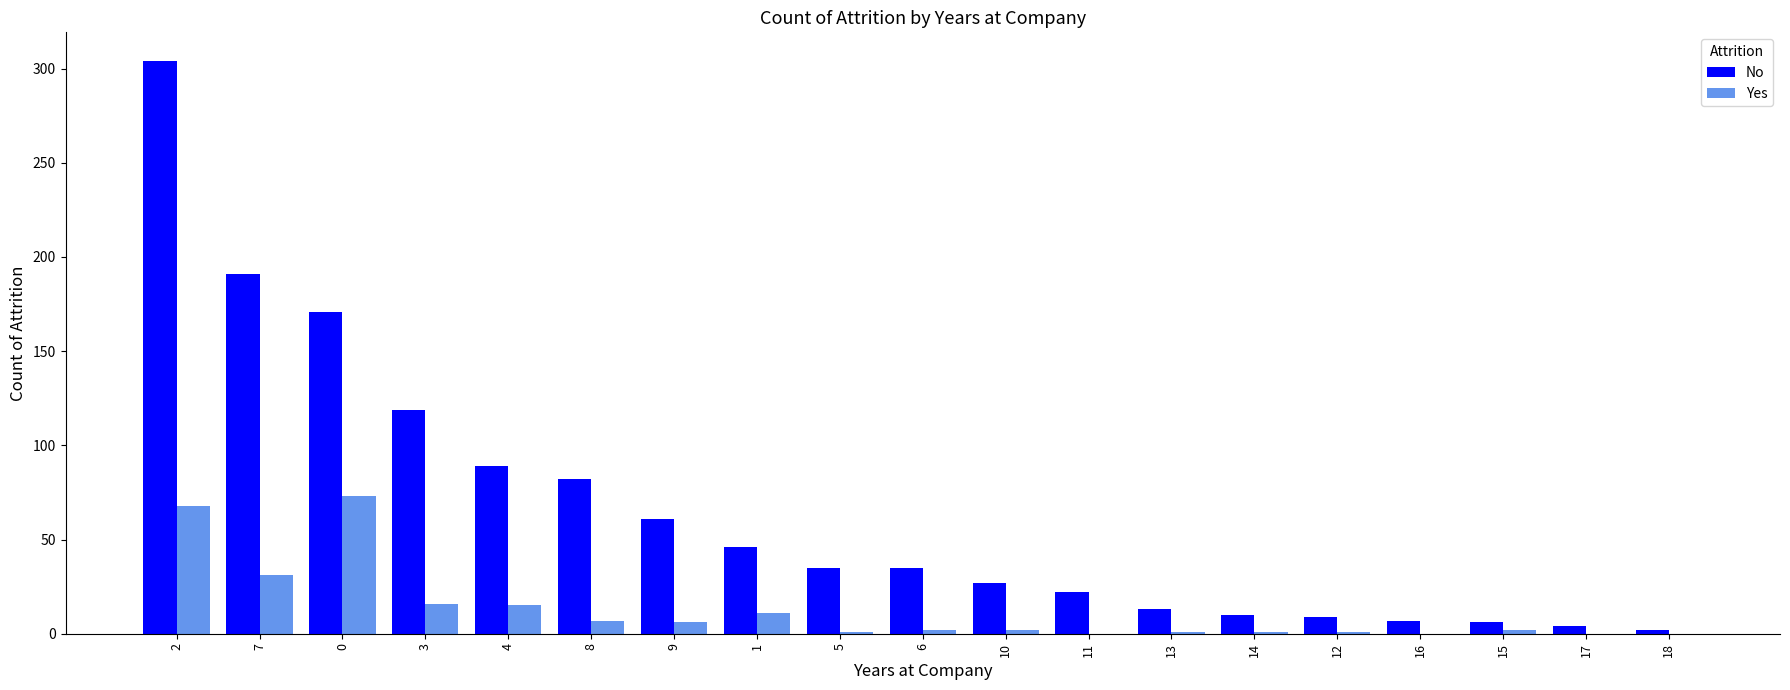

Is the value of No at 1 greater than the value of Yes at 10?

Yes